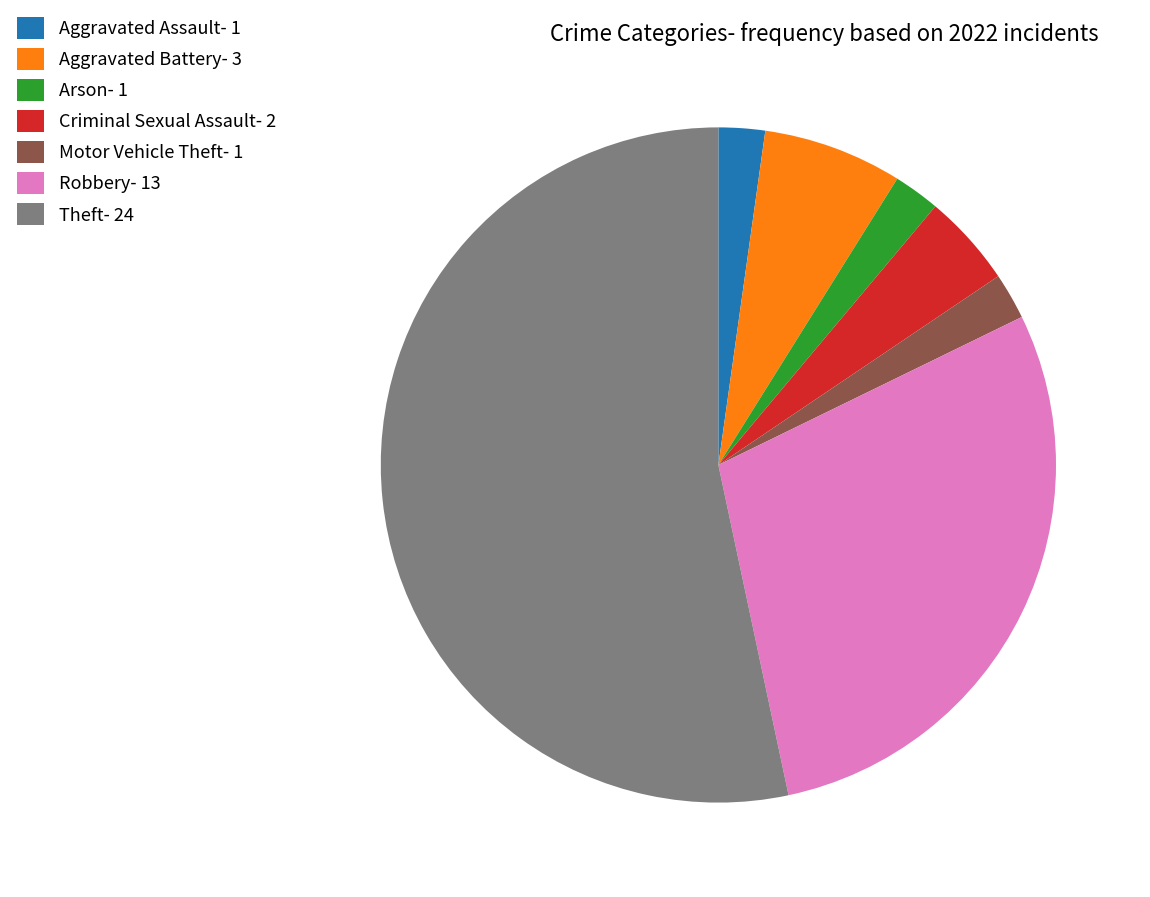

Between Motor Vehicle Theft- 1 and Theft- 24, which is larger?

Theft- 24